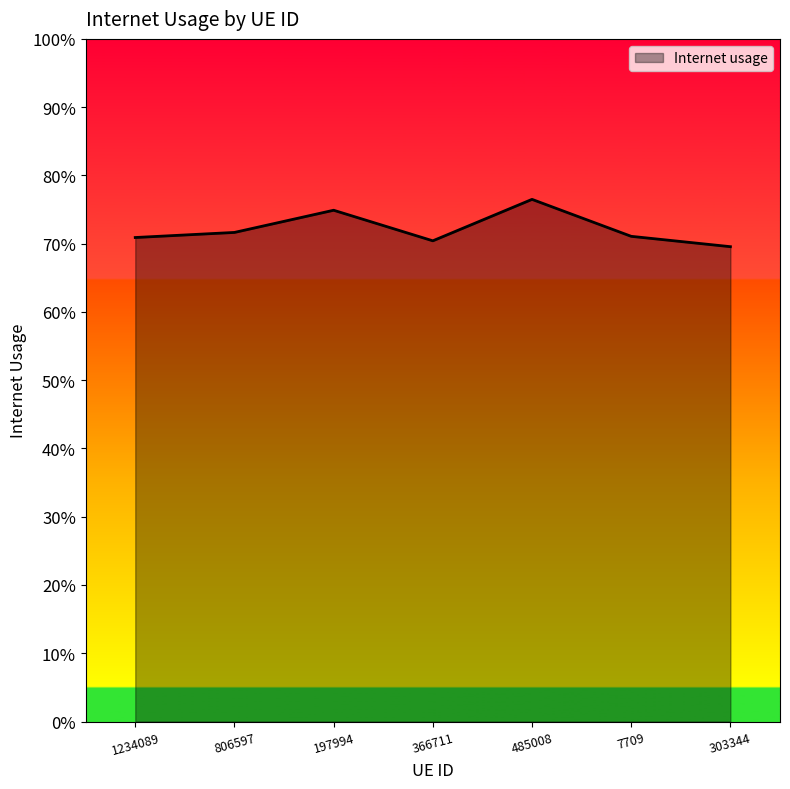

Does the chart have visible grid lines?

No